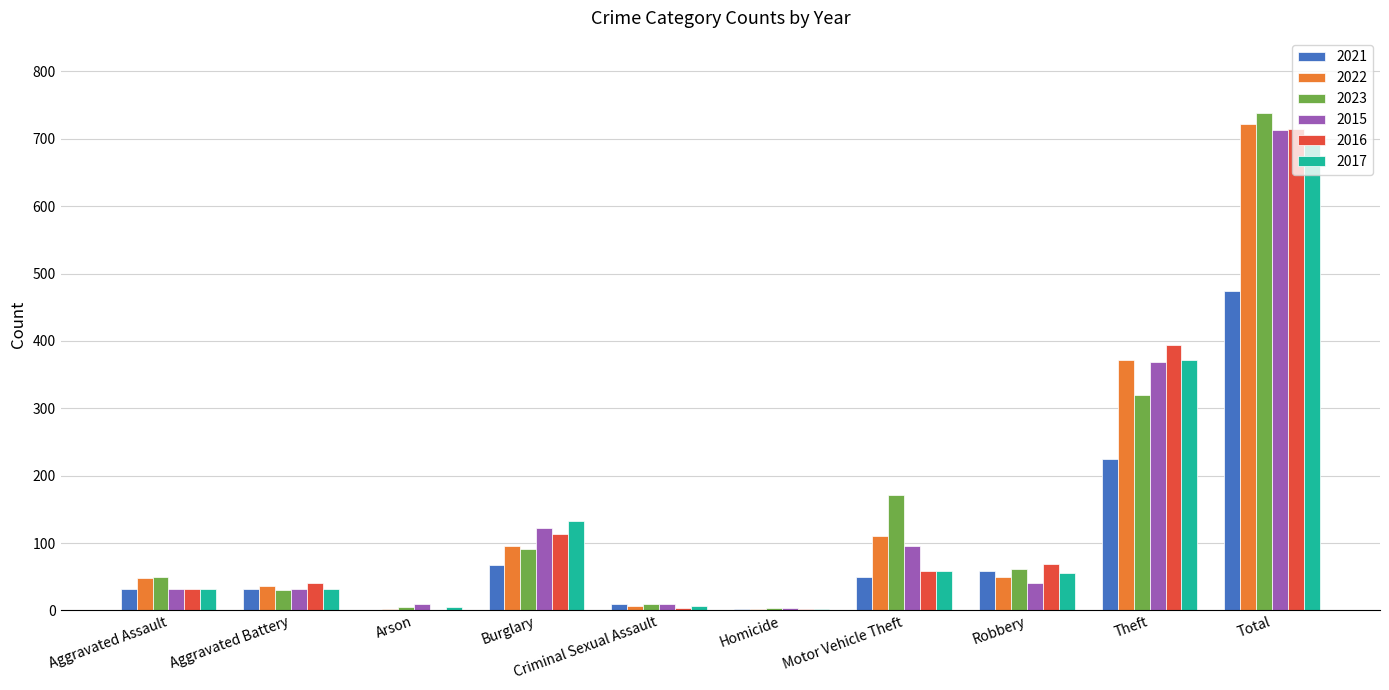

What is the difference between the 2015 values at Aggravated Assault and Total?

681